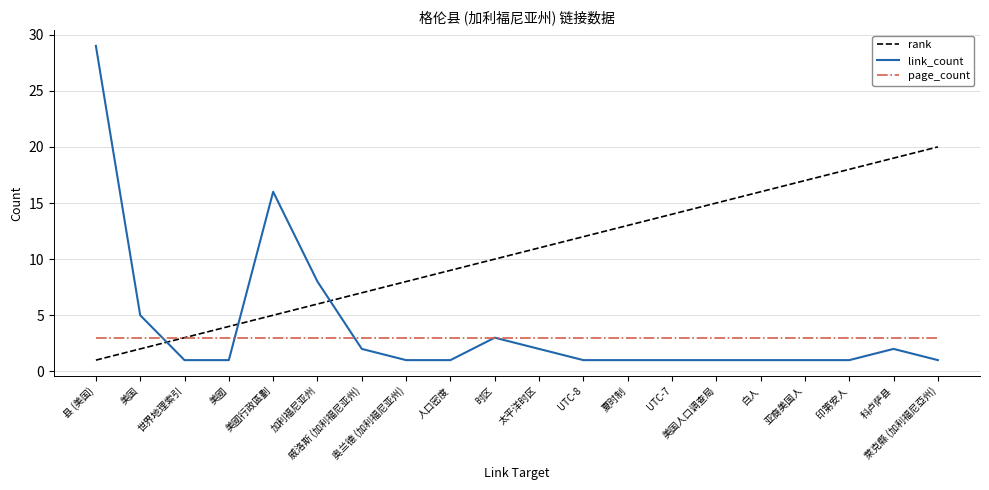

What is the difference between the highest and lowest values at 白人?

15